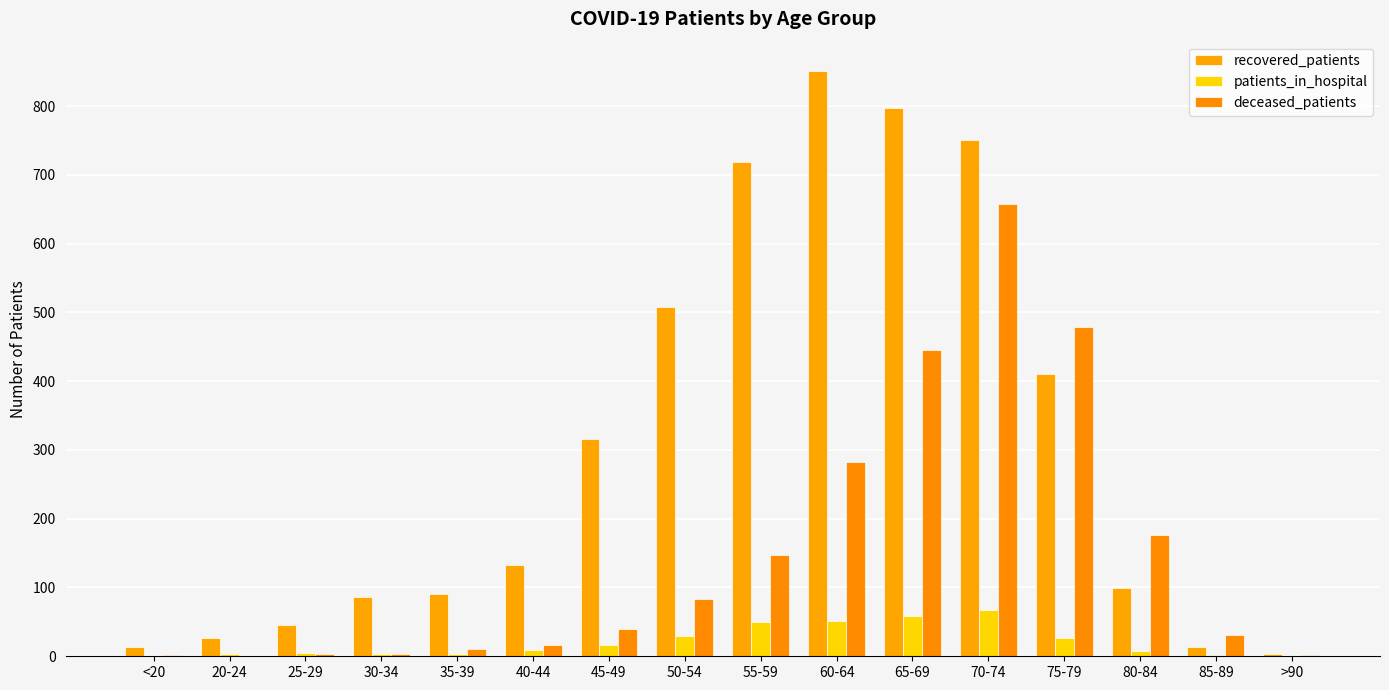

At which category is the sum across all series the highest?

70-74